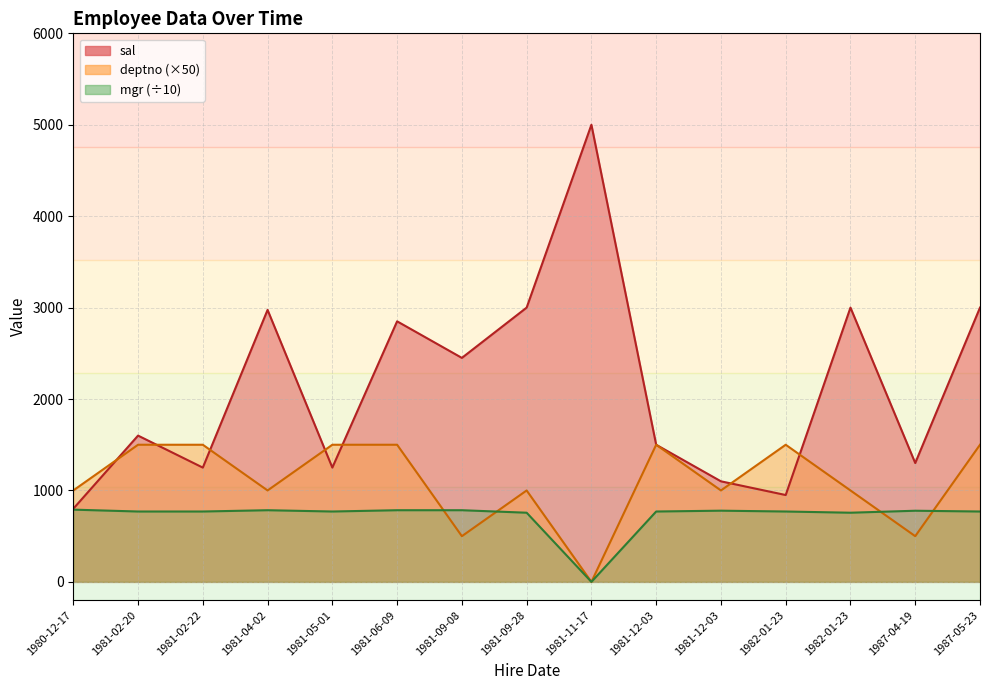

What is the sum of the sal values at 1981-12-03 and 1987-04-19?

2400.0